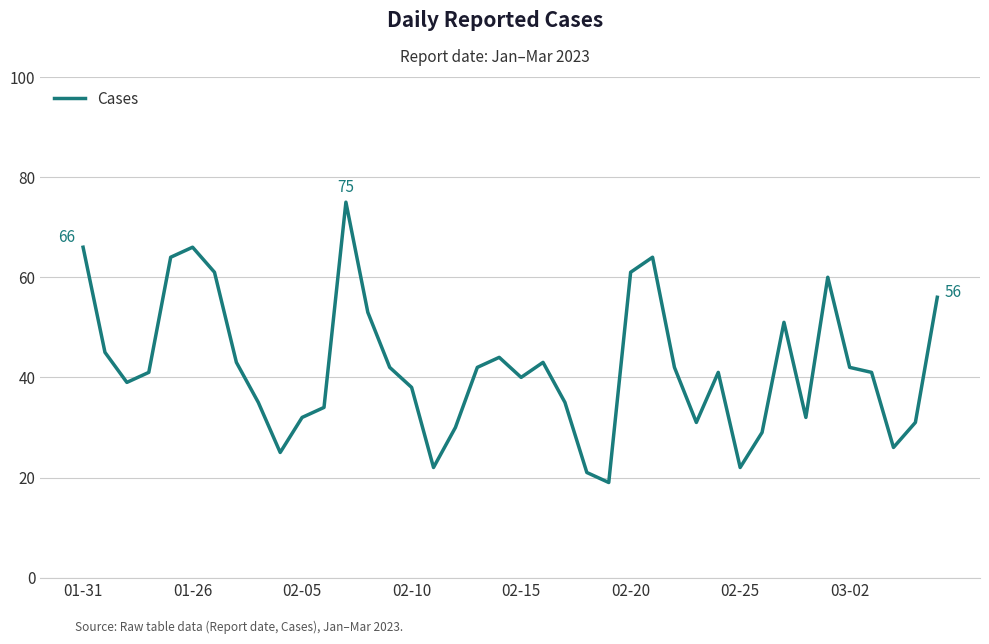

What is the maximum value shown in the chart?

75